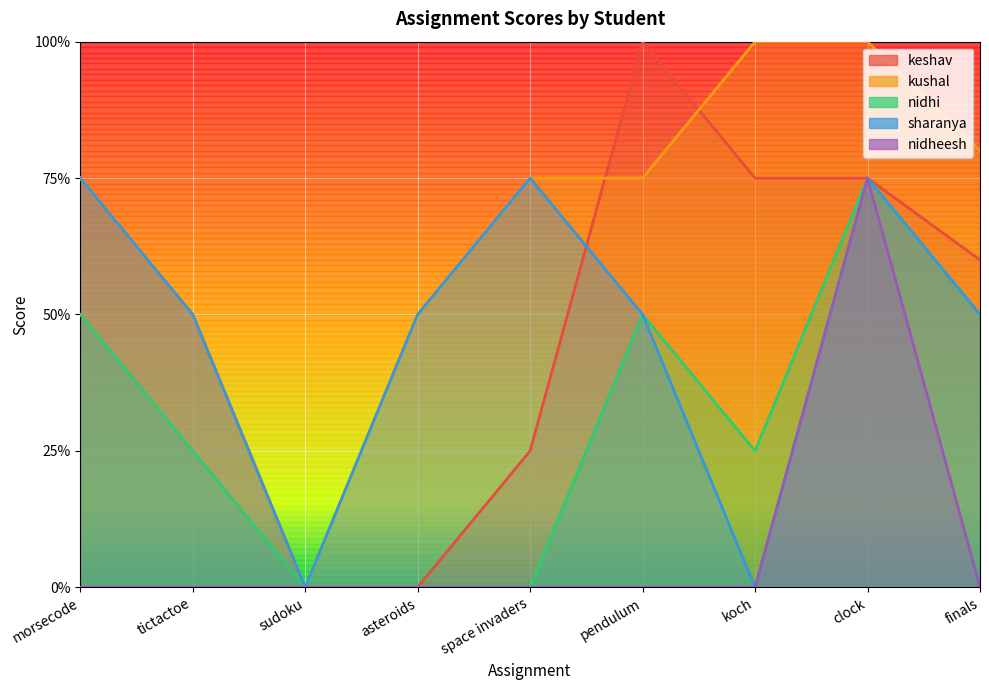

What is the sum of all sharanya values?

4.2